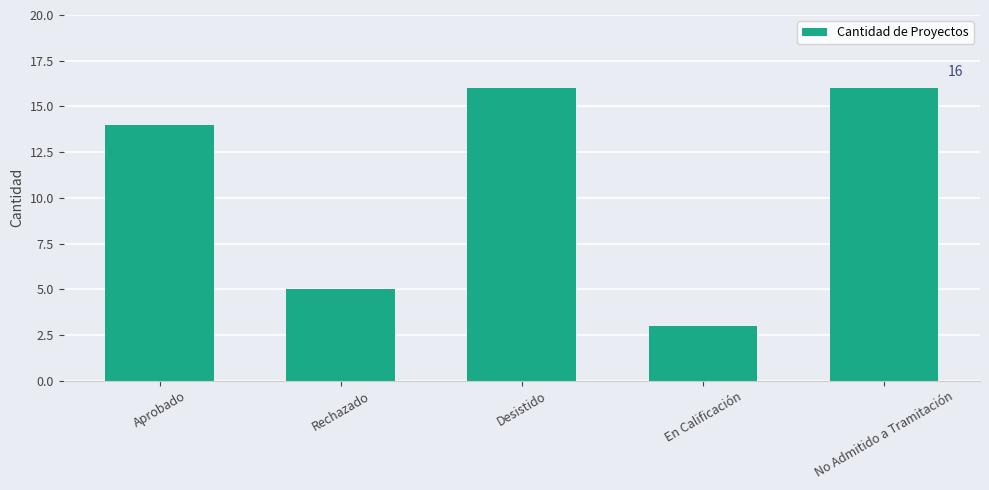

What is the average value?

11